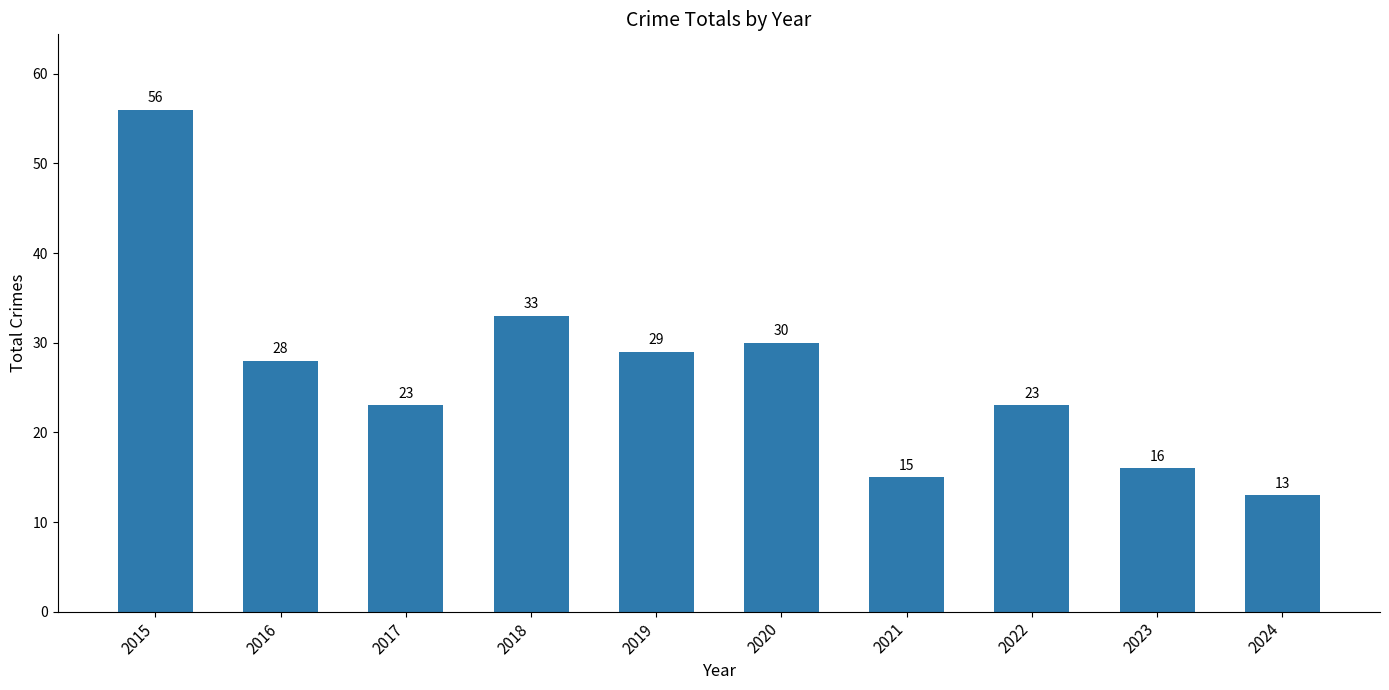

What is the change in value from 2015 to 2024?

-43